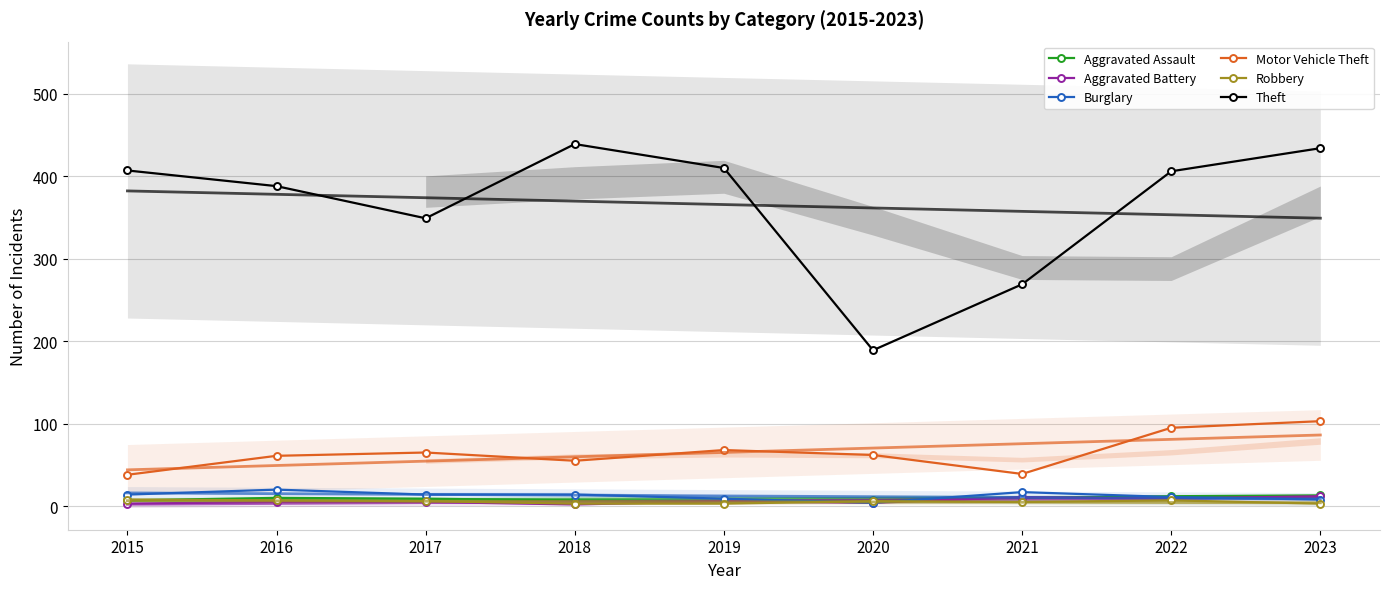

How many lines are shown in the chart?

6